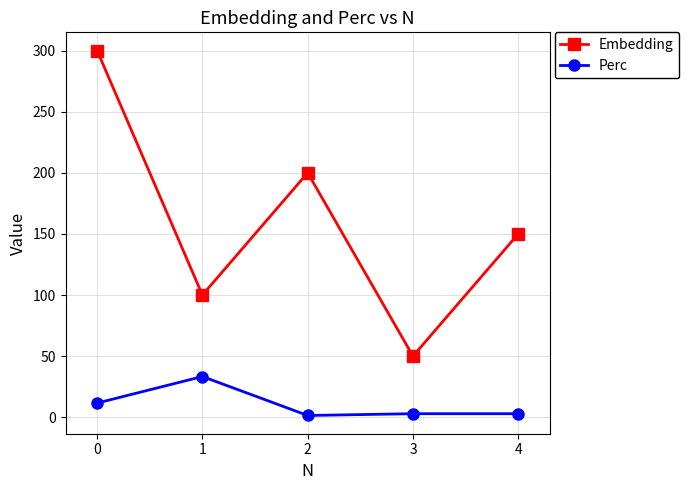

What value does the Perc series have at 1?

33.3